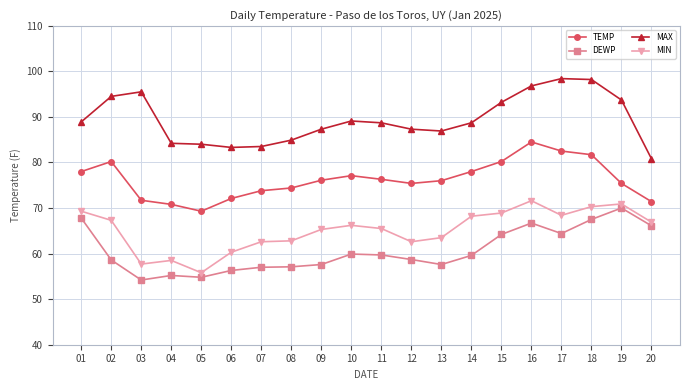

What is the minimum value shown in the chart?

54.2